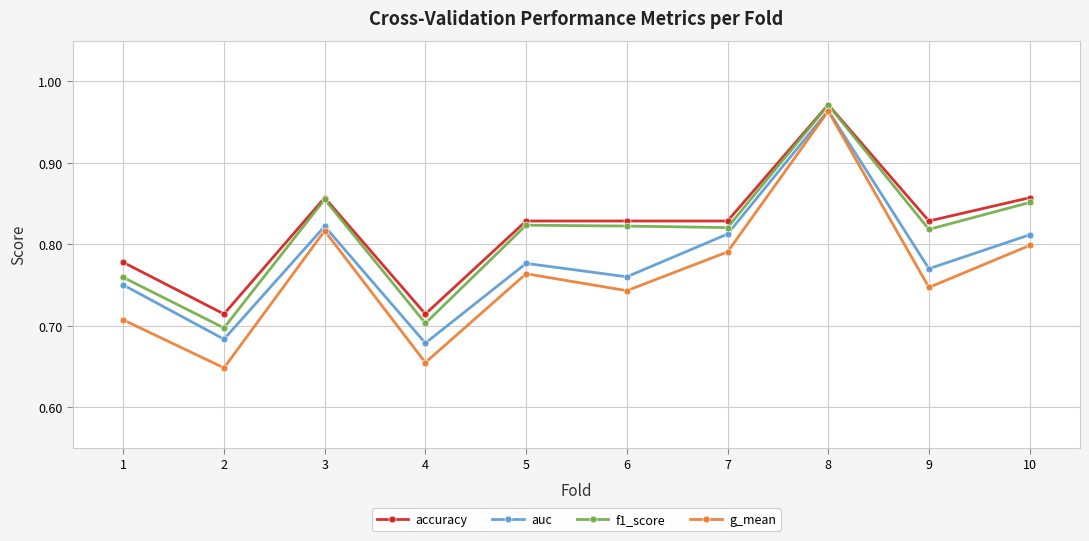

What is the sum of the g_mean values at 2 and 4?

1.3